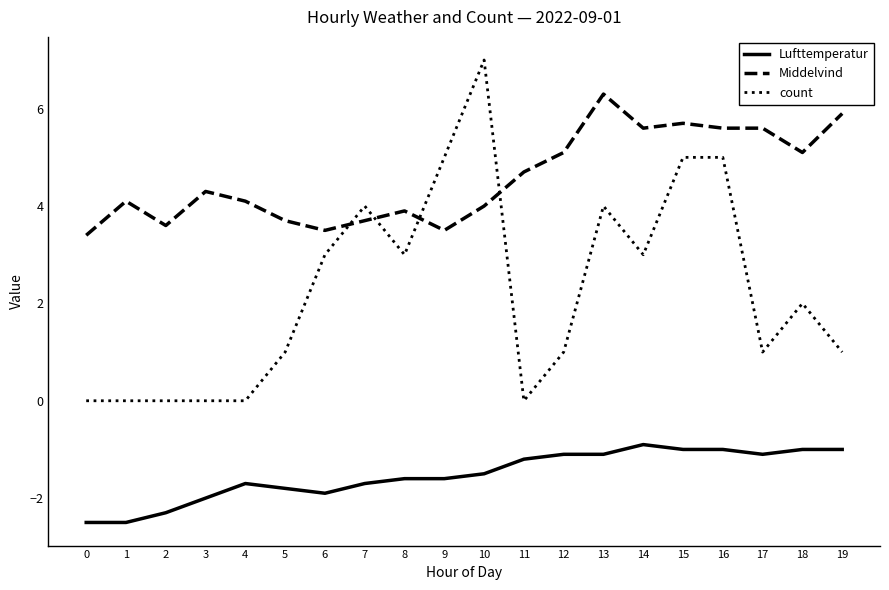

Reading left to right, what are all the values shown in this chart?

Lufttemperatur: -2.5	-2.5	-2.3	-2.0	-1.7	-1.8	-1.9	-1.7	-1.6	-1.6	-1.5	-1.2	-1.1	-1.1	-0.9	-1.0	-1.0	-1.1	-1.0	-1.0
Middelvind: 3.4	4.1	3.6	4.3	4.1	3.7	3.5	3.7	3.9	3.5	4.0	4.7	5.1	6.3	5.6	5.7	5.6	5.6	5.1	5.9
count: 0.0	0.0	0.0	0.0	0.0	1.0	3.0	4.0	3.0	5.0	7.0	0.0	1.0	4.0	3.0	5.0	5.0	1.0	2.0	1.0